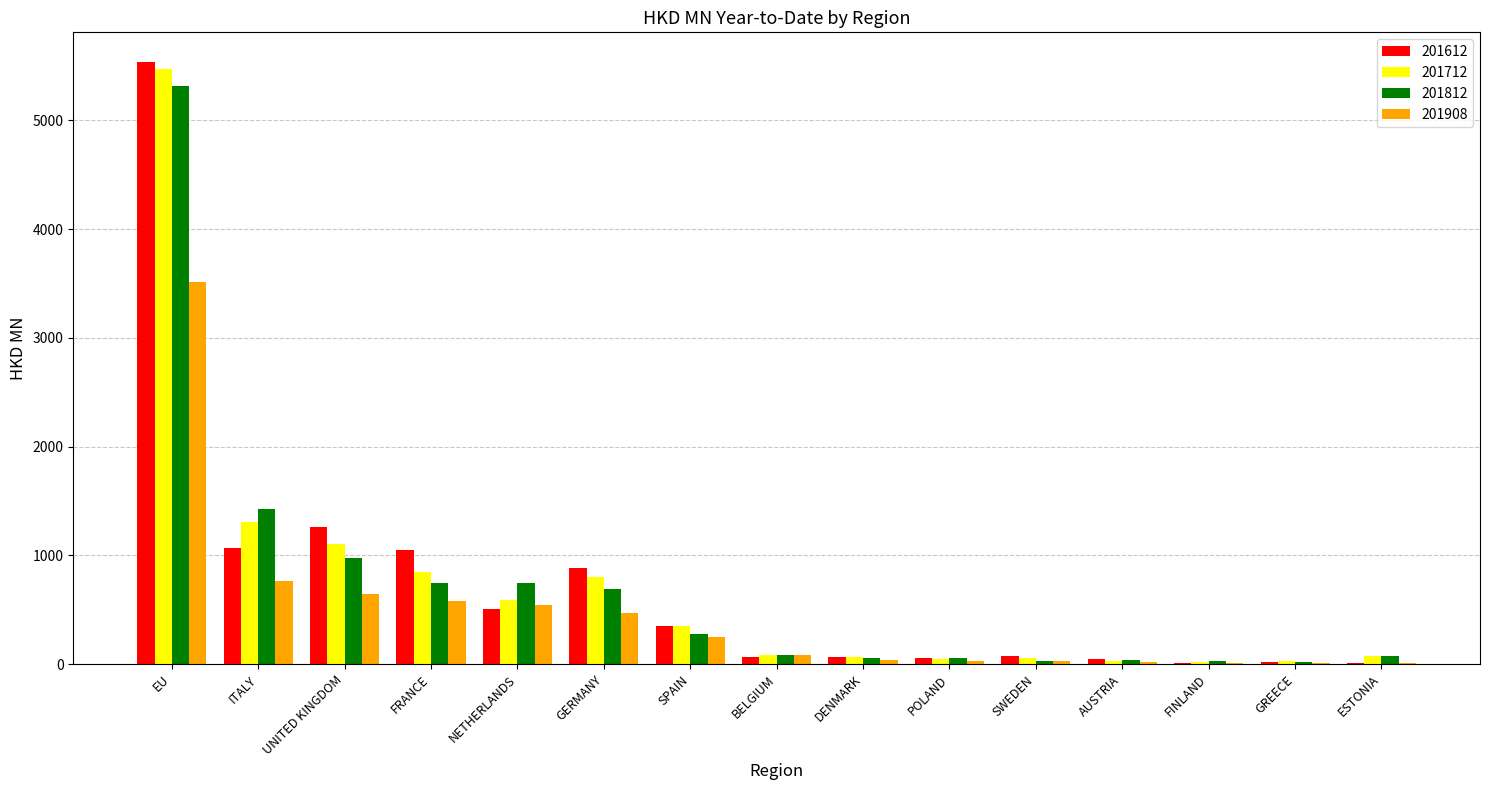

How many groups of bars are there?

15